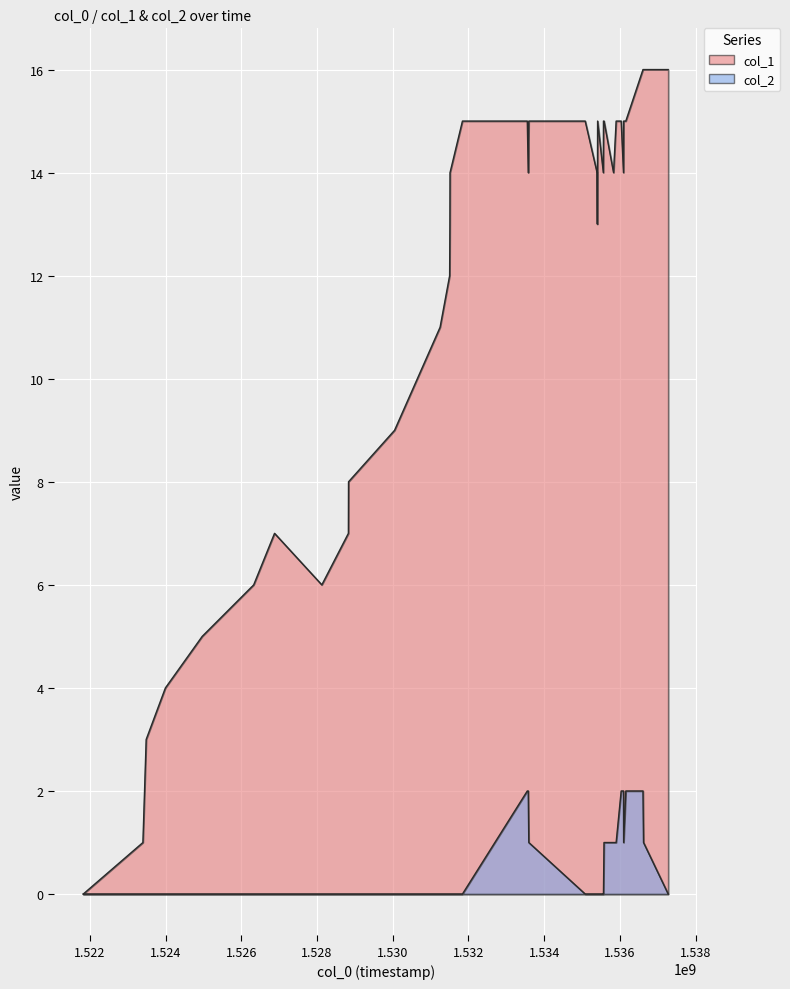

True or false: col_2 and col_1 cross at least once.

False